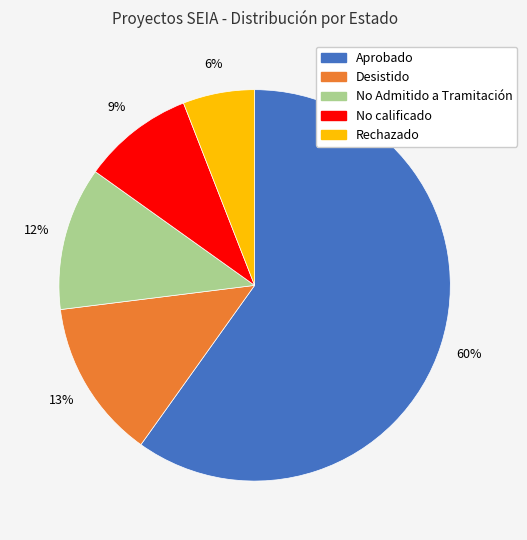

Which has a higher value, Aprobado or No calificado?

Aprobado